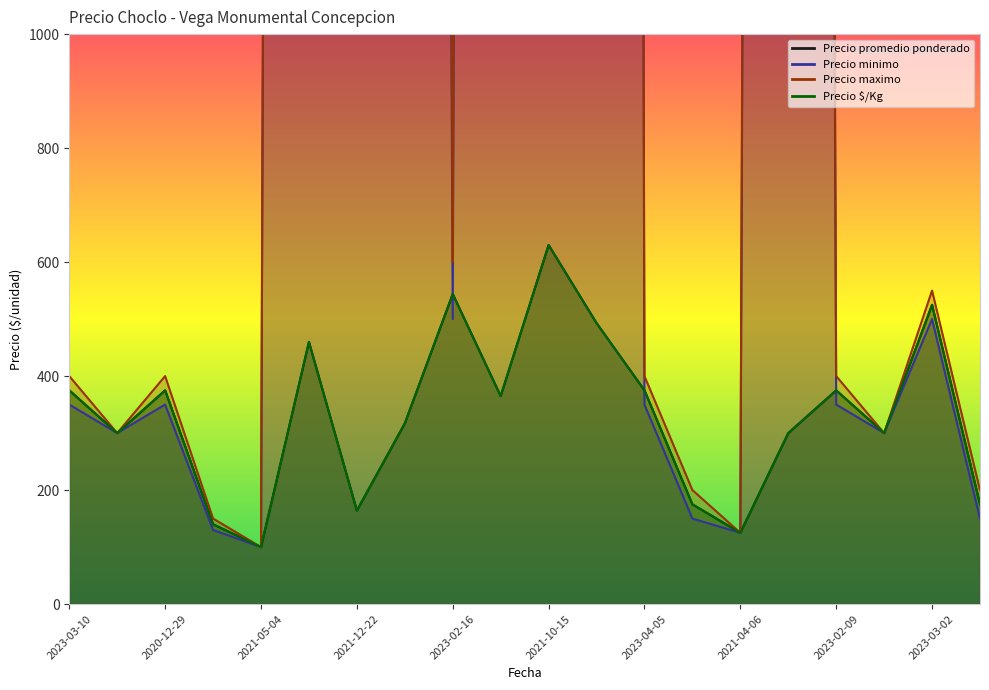

What is the sum of all Precio promedio ponderado values?

6613